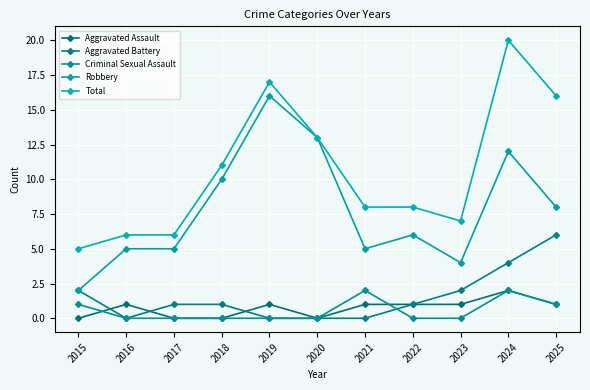

Which series has the largest range (max minus min)?

Total